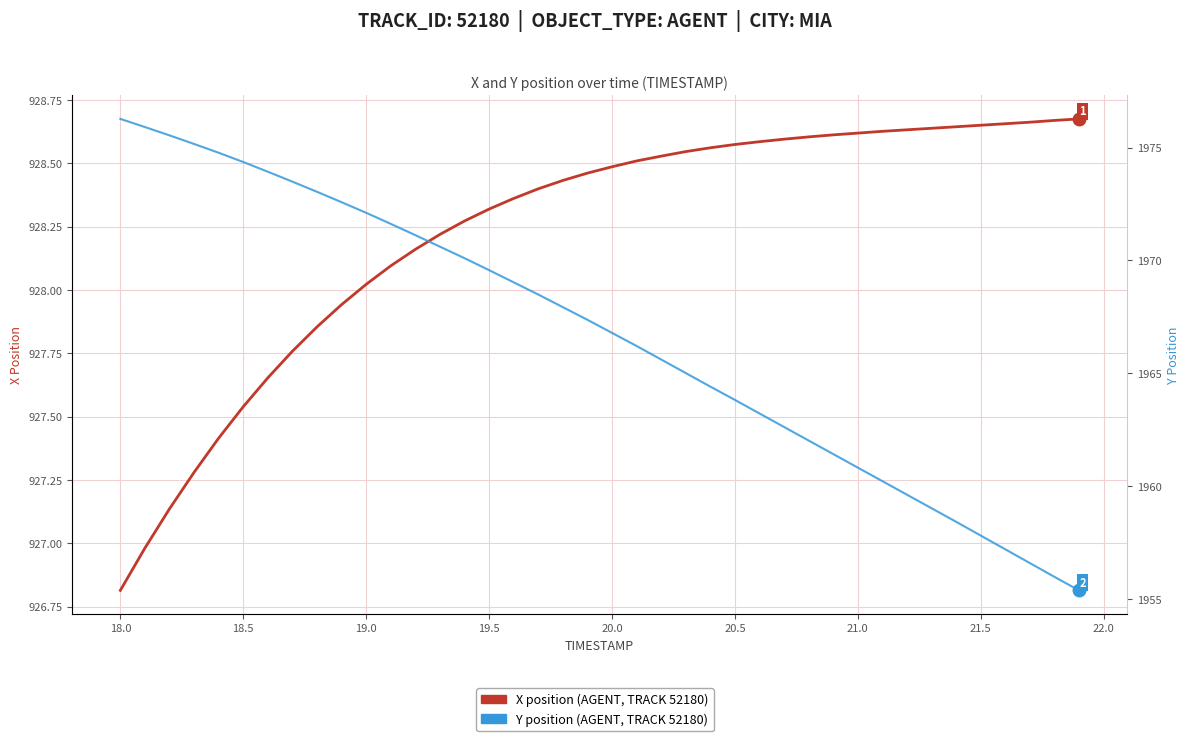

How many series are shown in this chart?

2